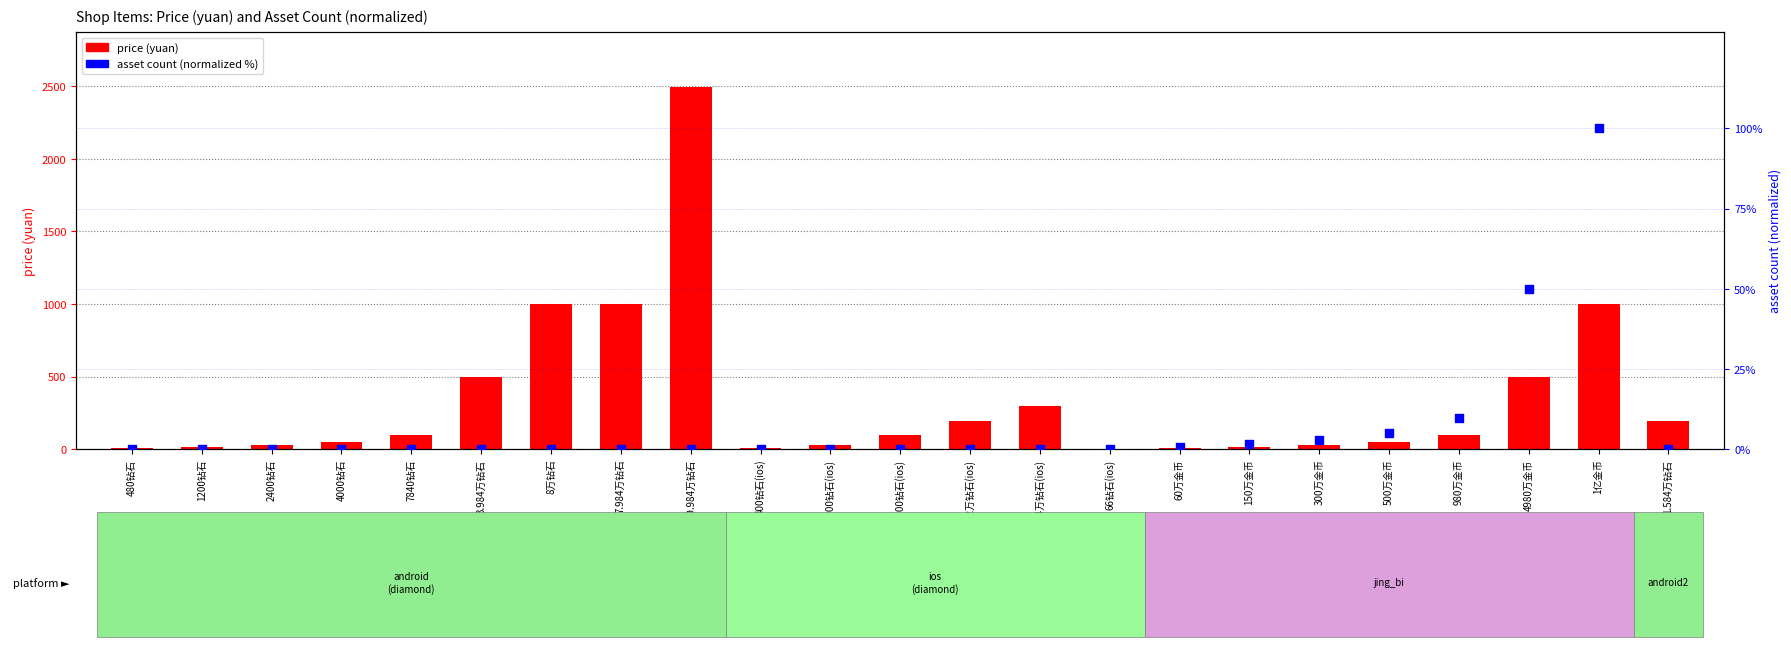

Which series has the largest Y range (max minus min)?

price (yuan)